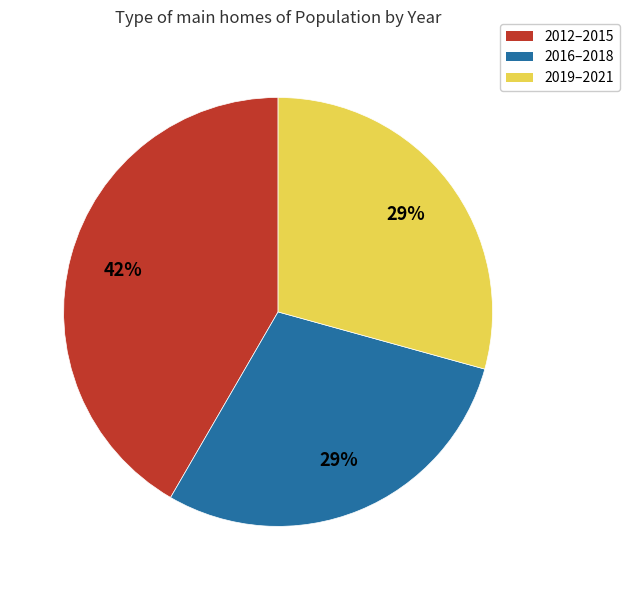

To the nearest percent, what is the average slice percentage?

33%